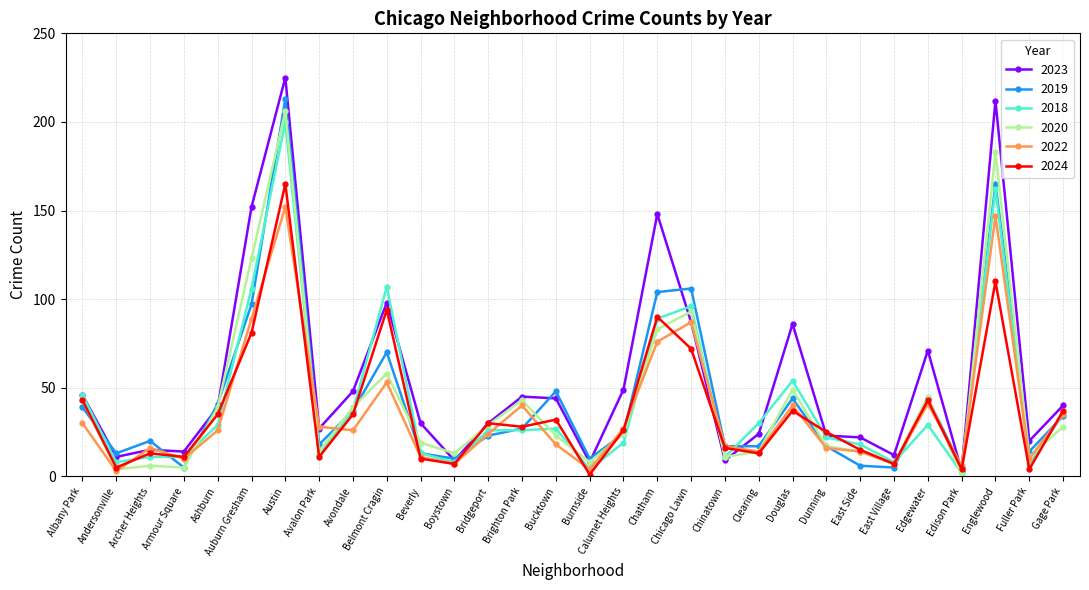

What is the difference between the highest and lowest values at East Side?

16